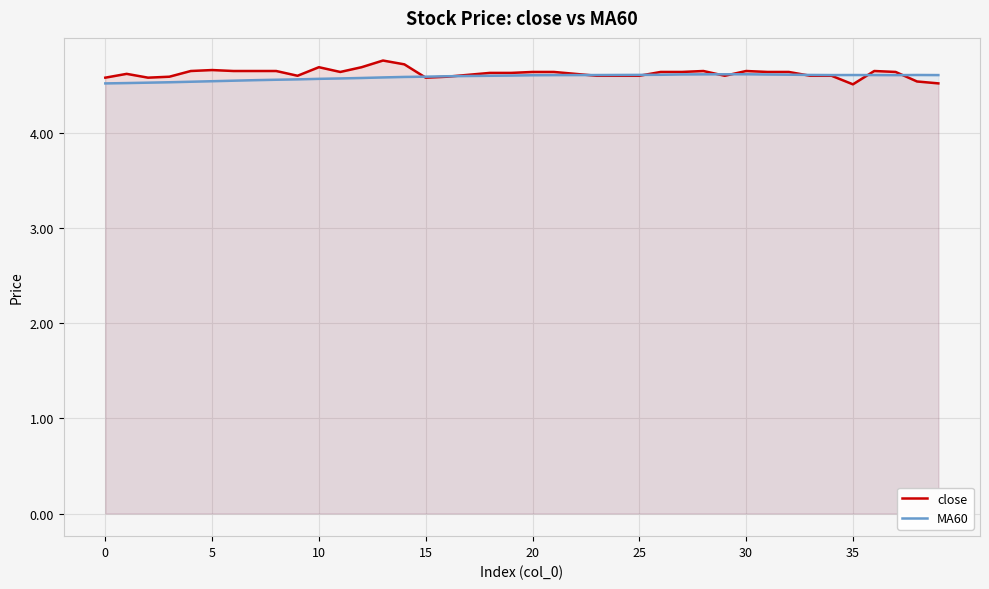

The value of MA60 at 20 is 4.6. True or false?

True